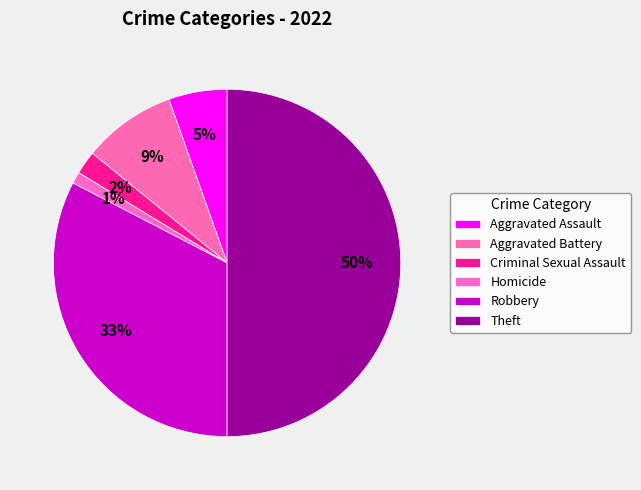

How many slices are in this pie chart?

6